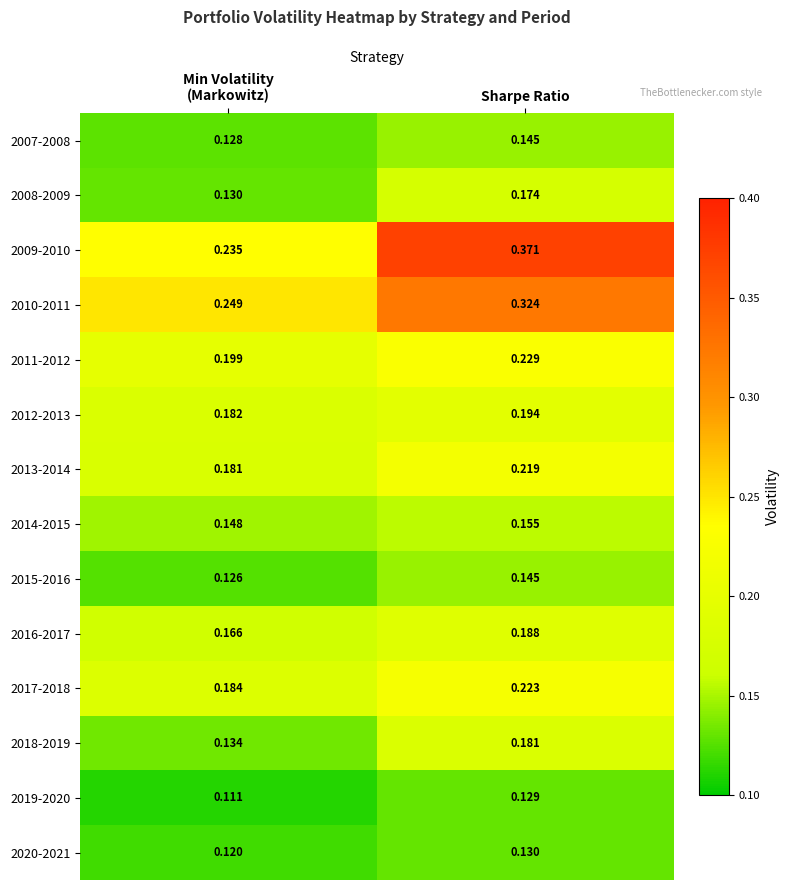

What is the total value across all series at Sharpe Ratio?

2.8